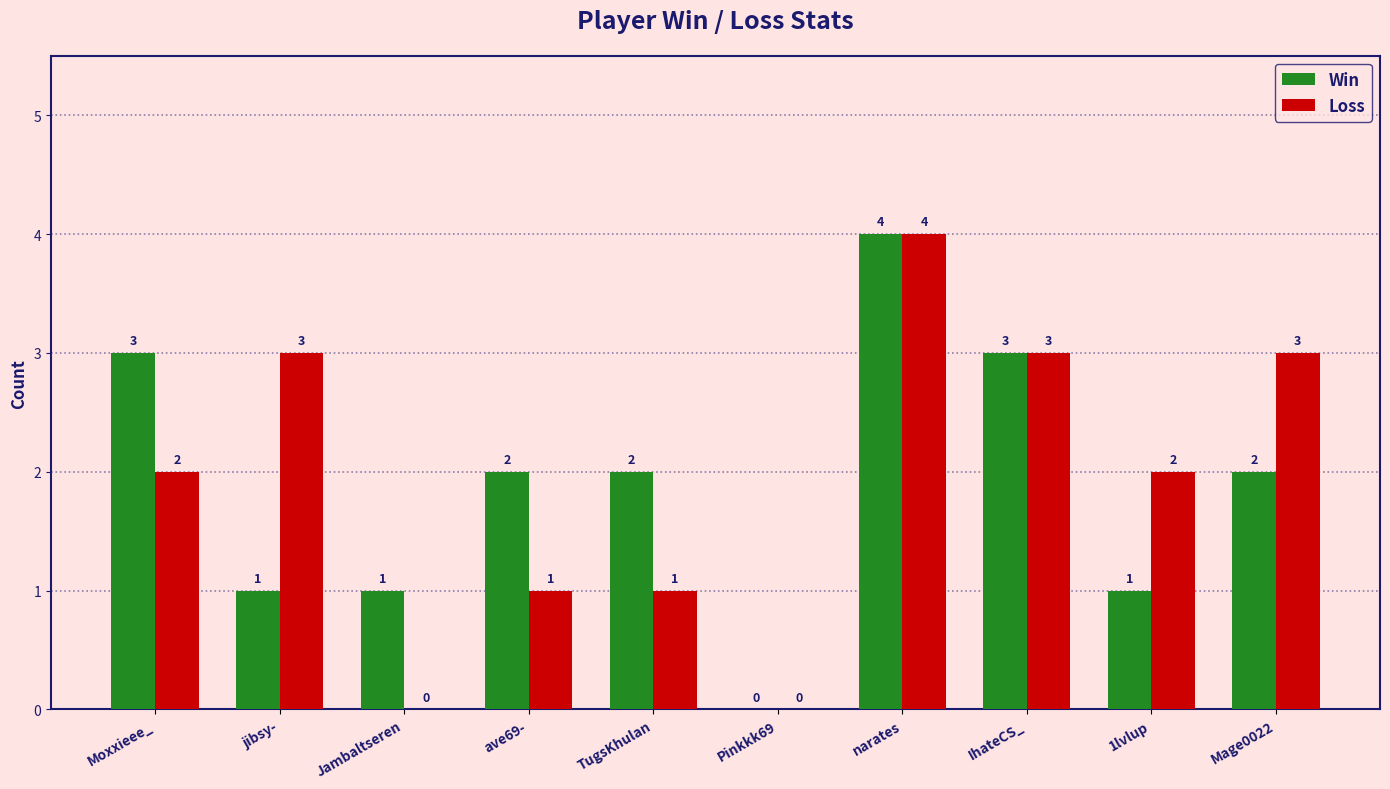

Where does the Win series first go above 2?

Moxxieee_